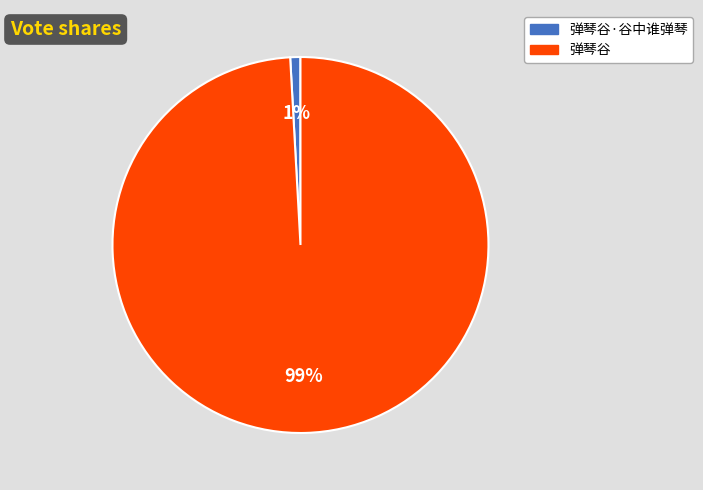

To the nearest percent, what is the difference between the 弹琴谷 and 弹琴谷·谷中谁弹琴 slice percentages?

98%